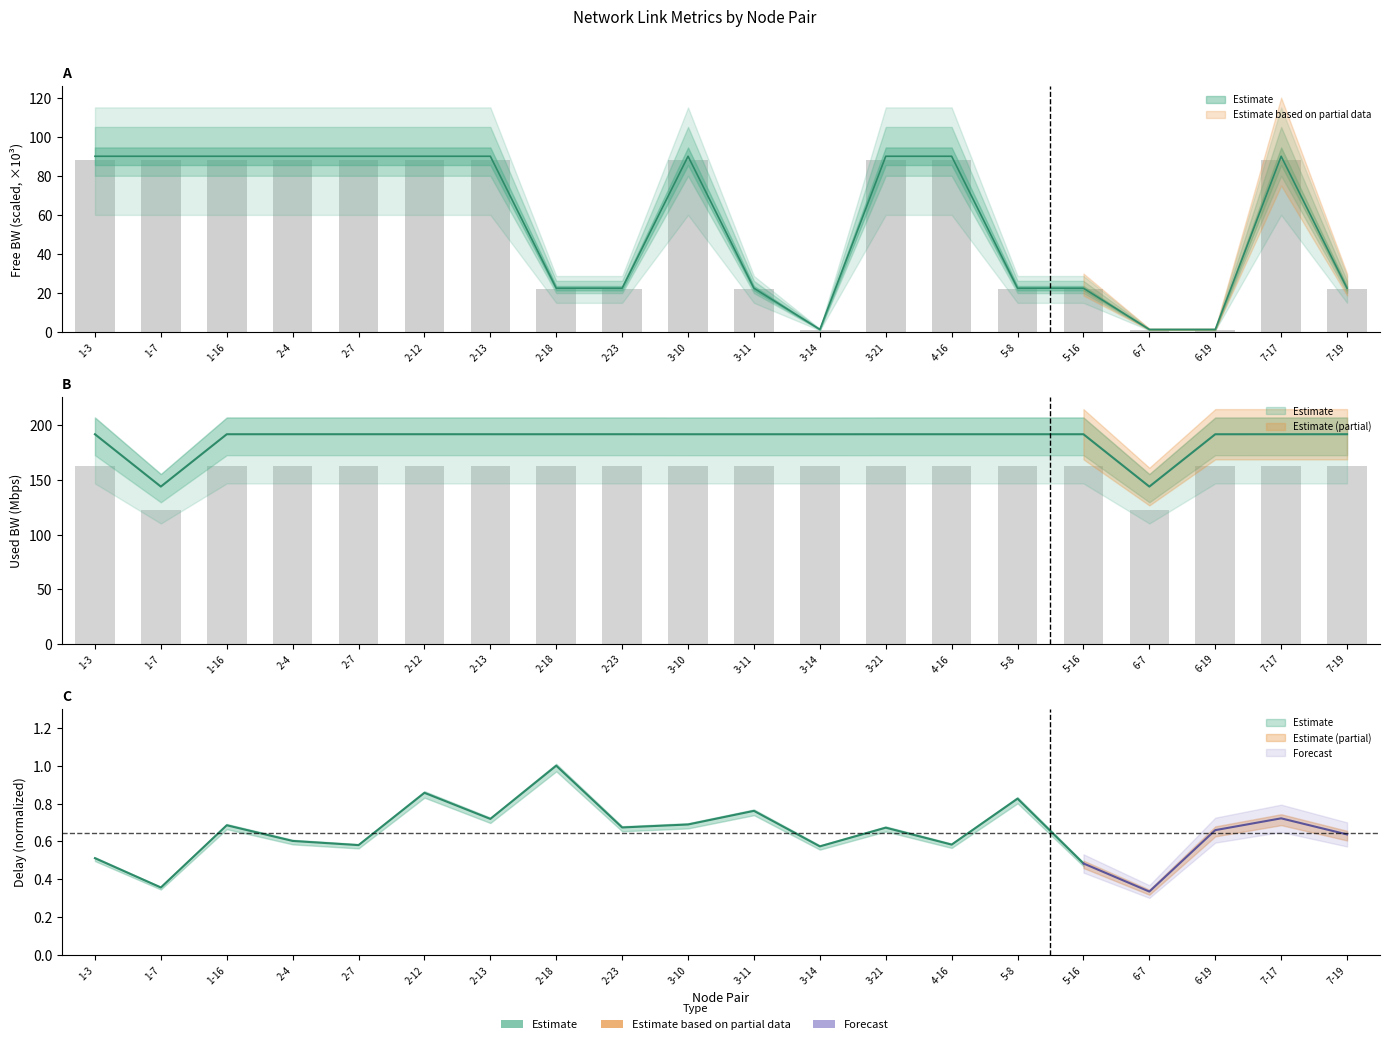

At which label is used_bw closest to 142?

1-7